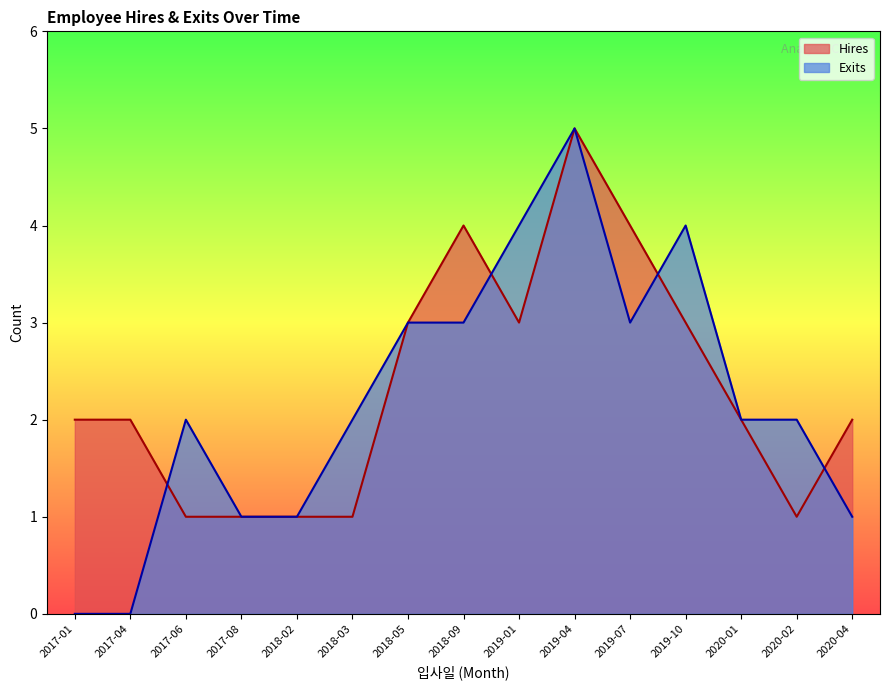

What is the sum of all Exits values?

33